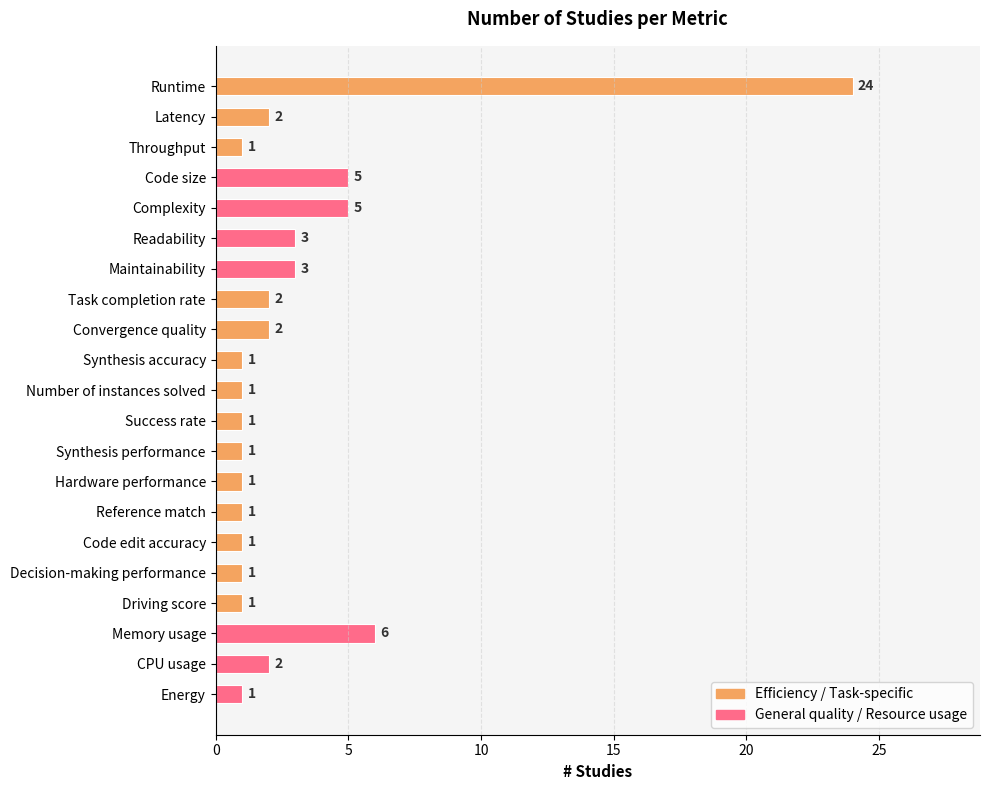

True or false: the data shows 1 at Convergence quality.

False